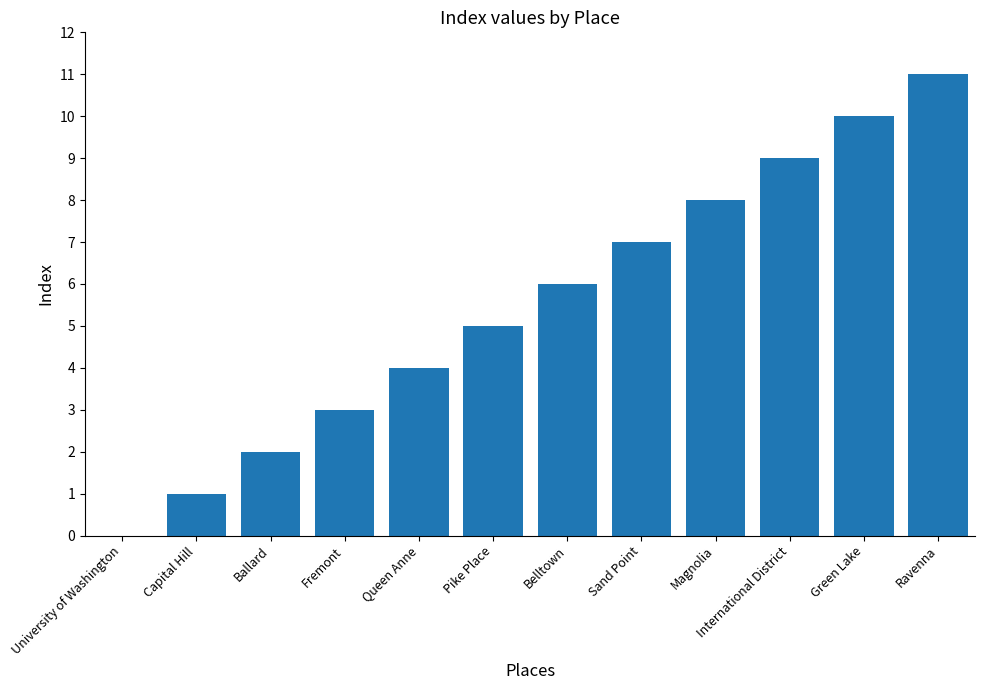

Are the bars grouped side by side (vs. stacked)?

No